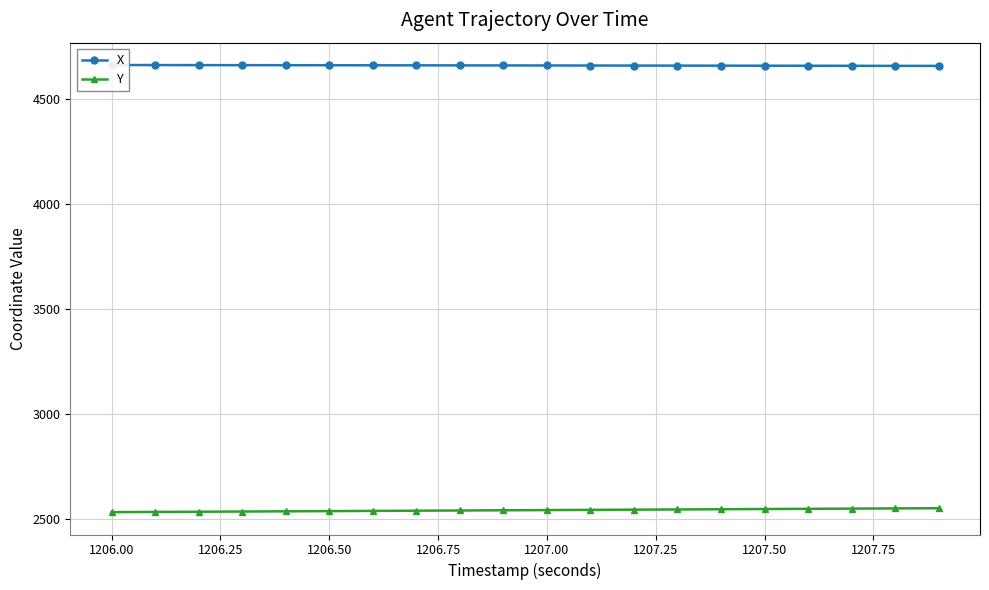

How many categories are shown in the chart?

20